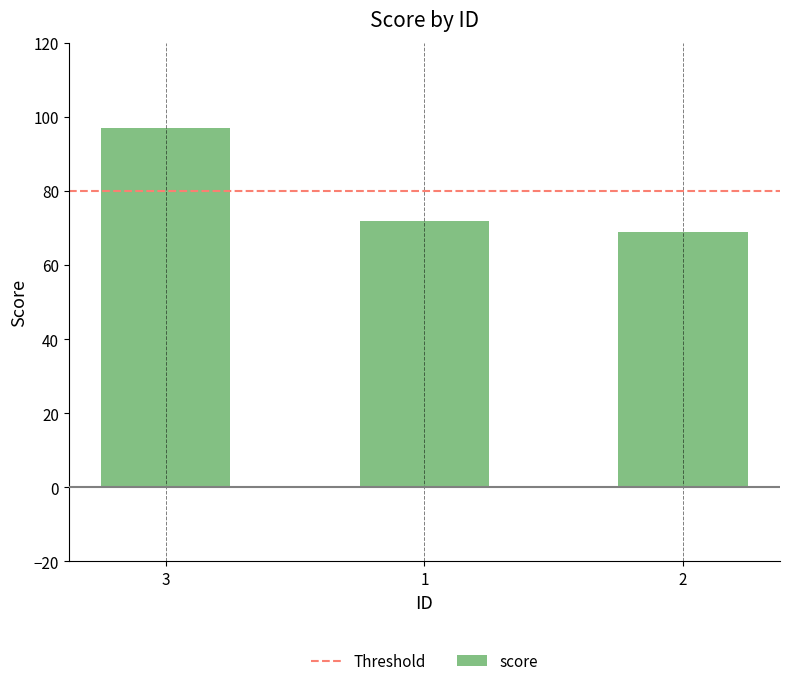

Which label corresponds to the largest value in the chart?

3